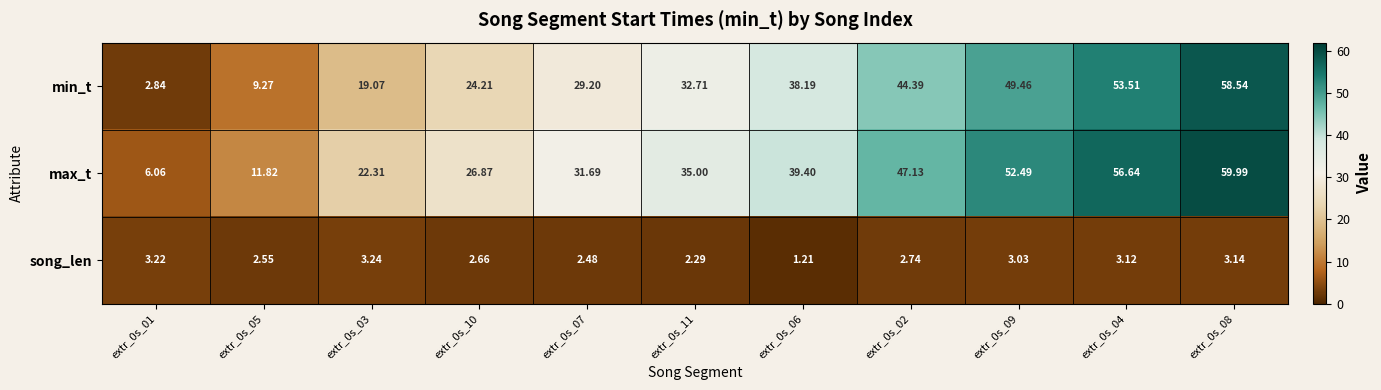

Is the value of song_len at extr_0s_01 greater than the value of max_t at extr_0s_06?

No